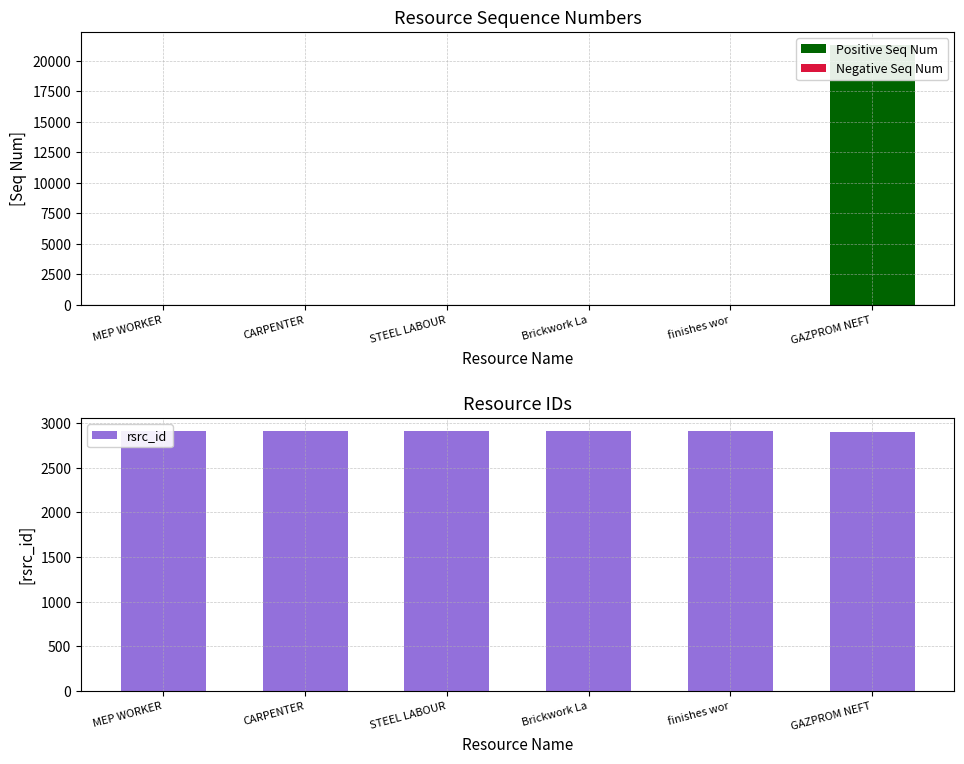

Which series has the widest spread of values?

rsrc_seq_num